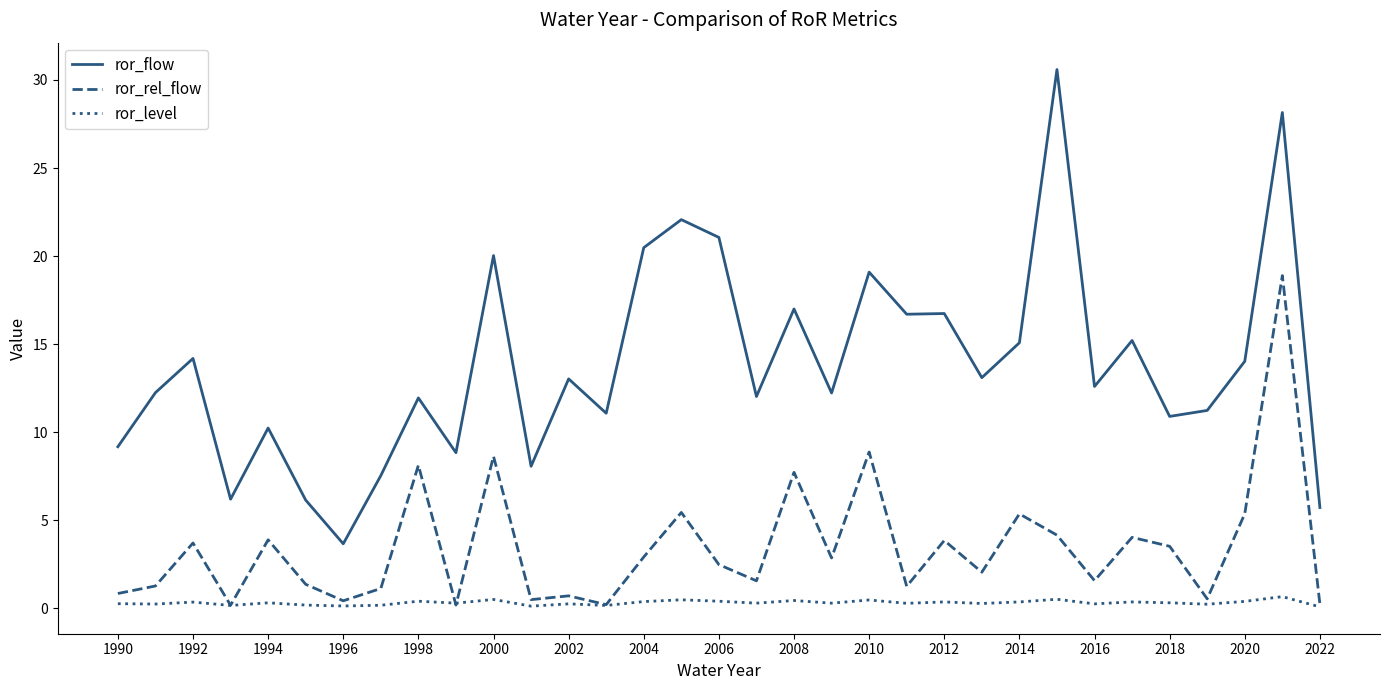

Which series has the largest total across all categories?

ror_flow